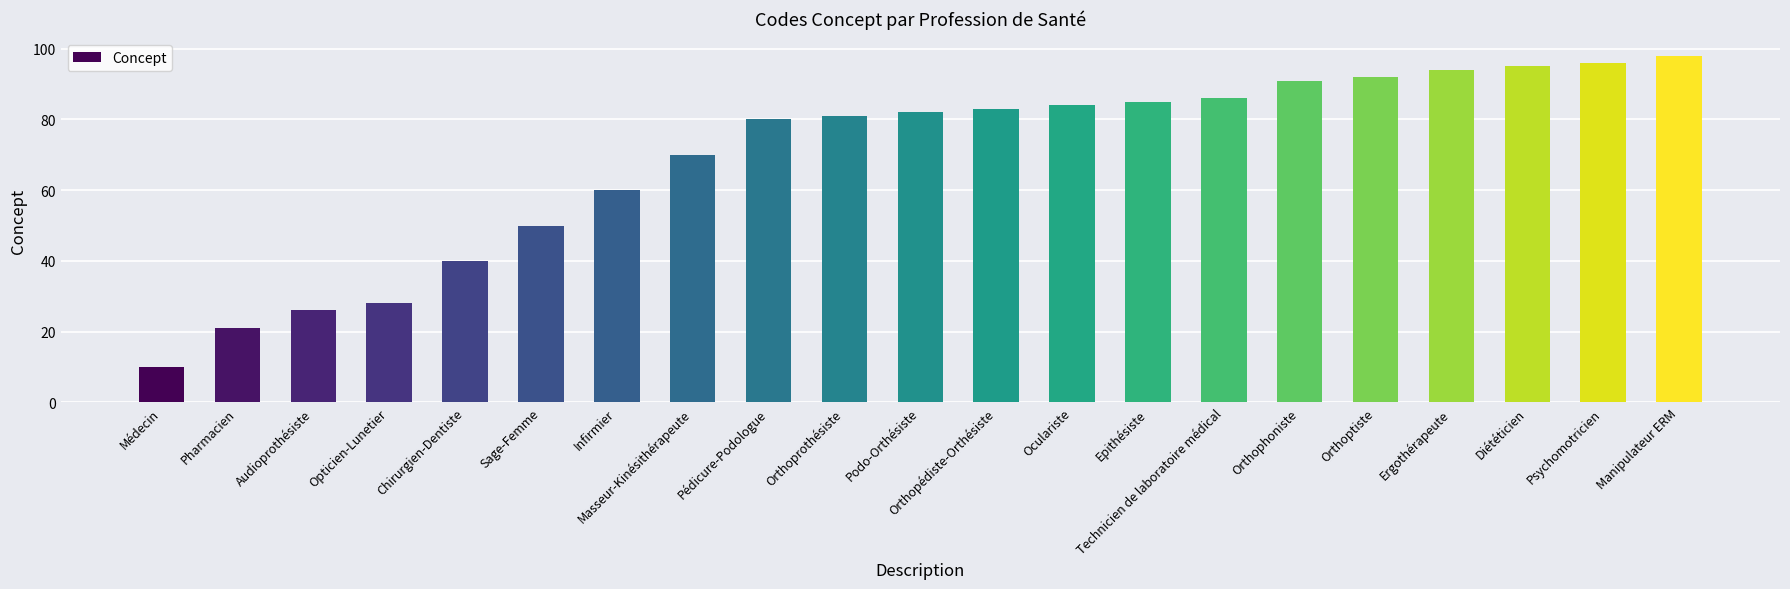

At which label is the value closest to 54?

Sage-Femme